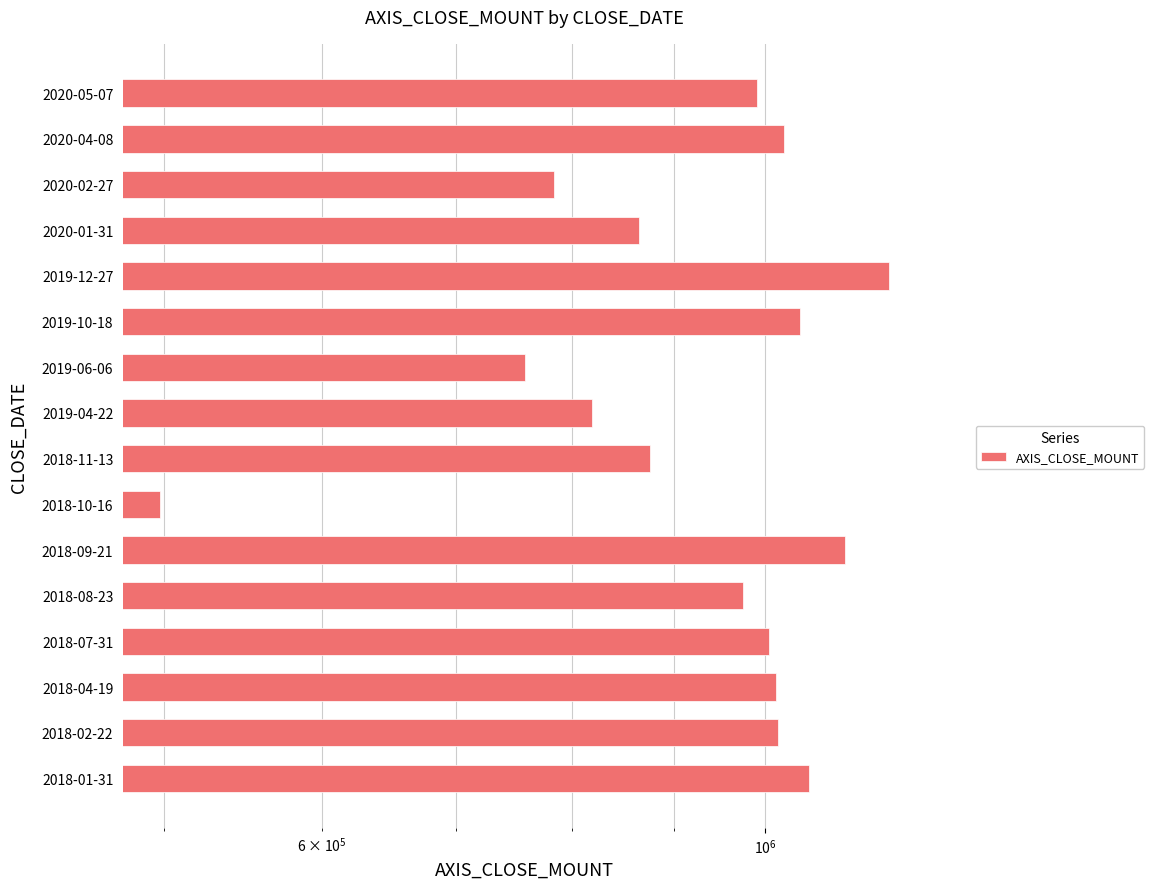

What is the minimum value shown in the chart?

497500